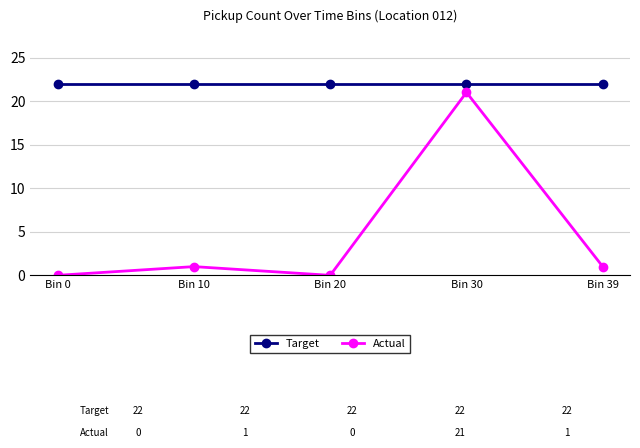

Which series changed the most between Bin 10 and Bin 30?

Actual